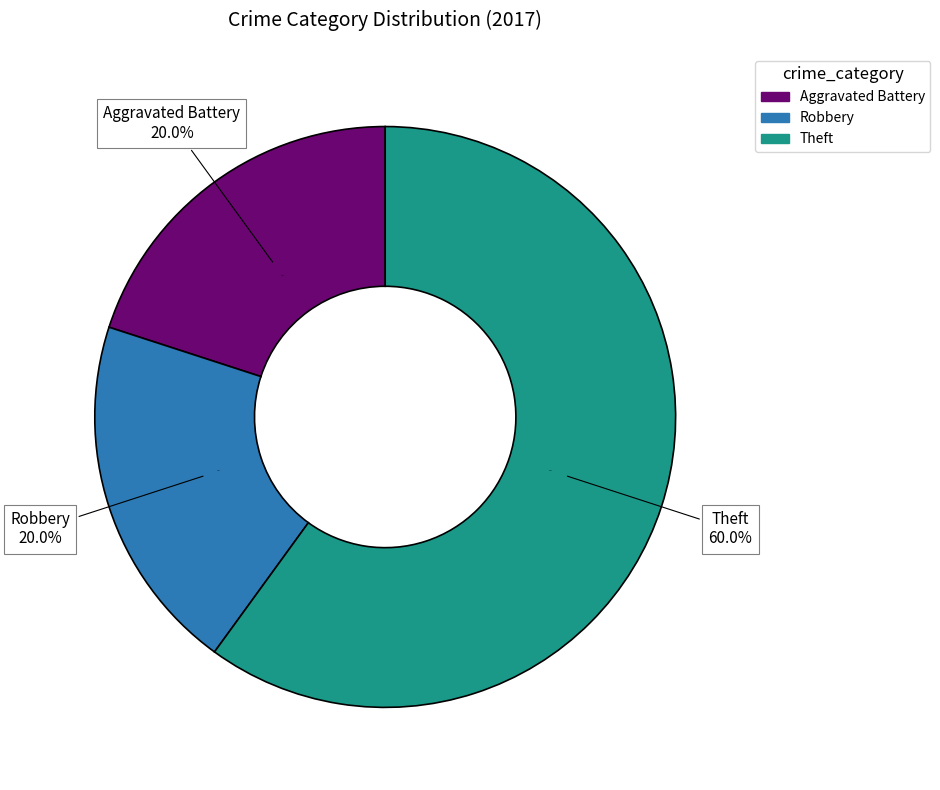

Rank the categories by value from lowest to highest.

Aggravated Battery, Robbery, Theft